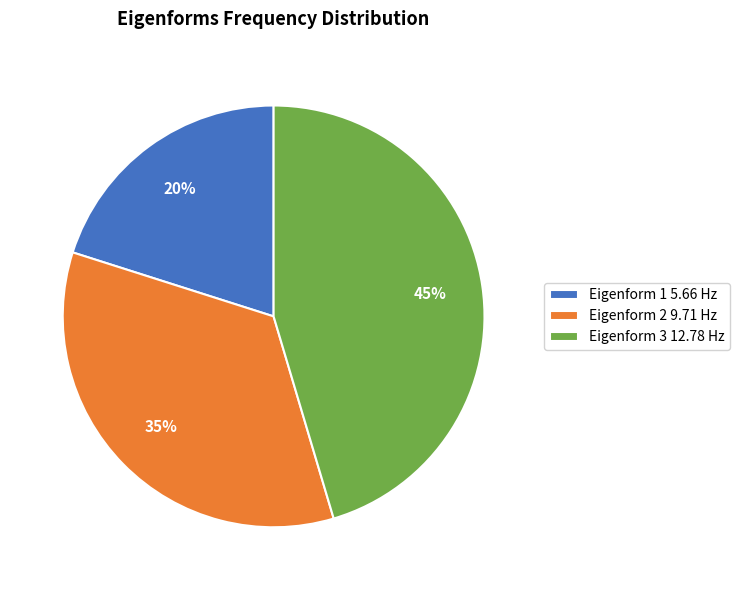

How many slices are in this pie chart?

3